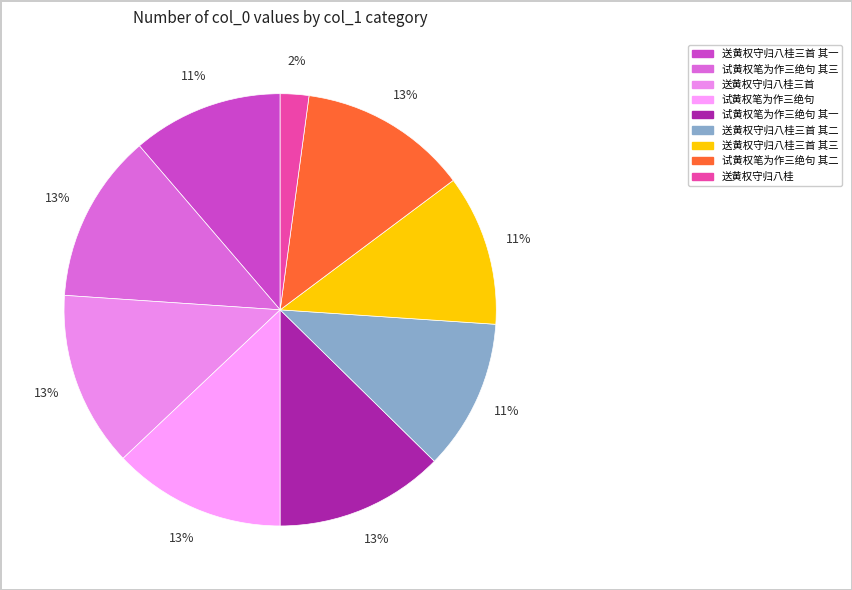

Which slice is the smallest?

送黄权守归八桂